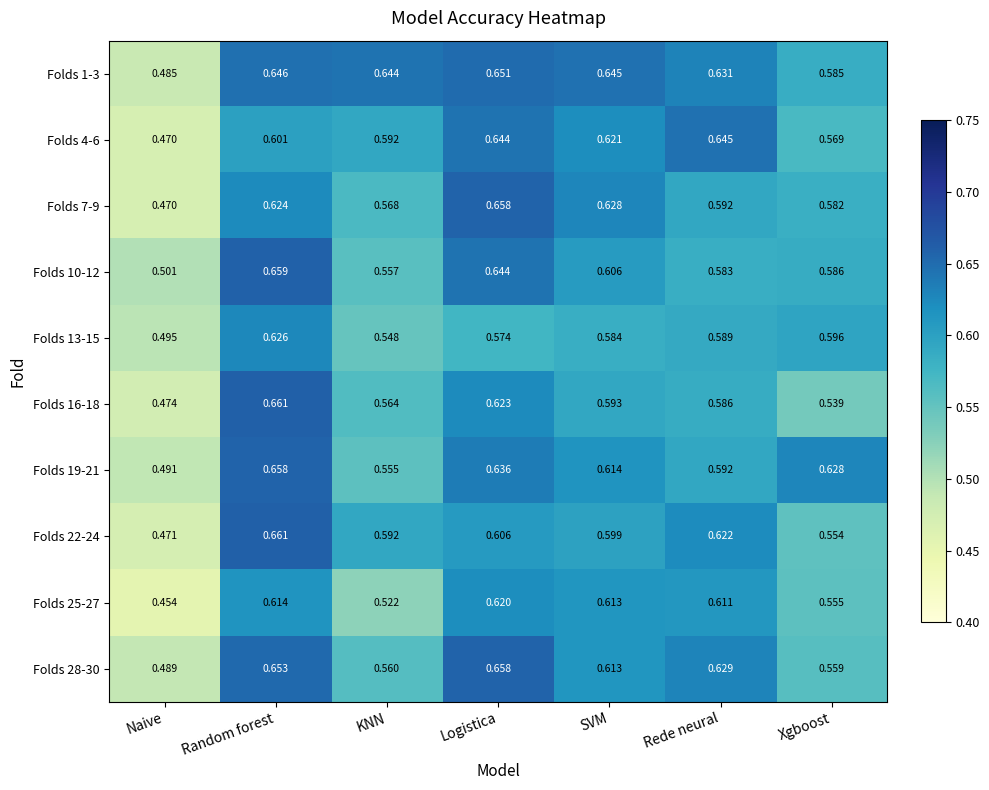

Which series has the widest spread of values?

Folds 22-24